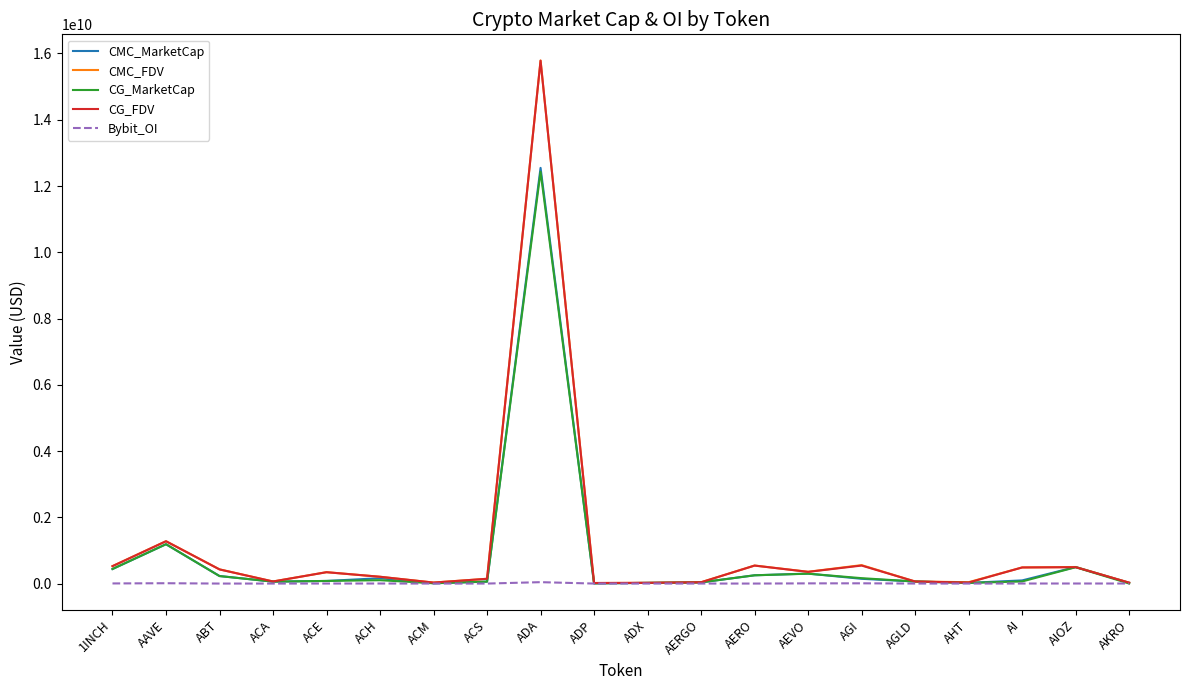

Is this an area chart (filled region under the line)?

No